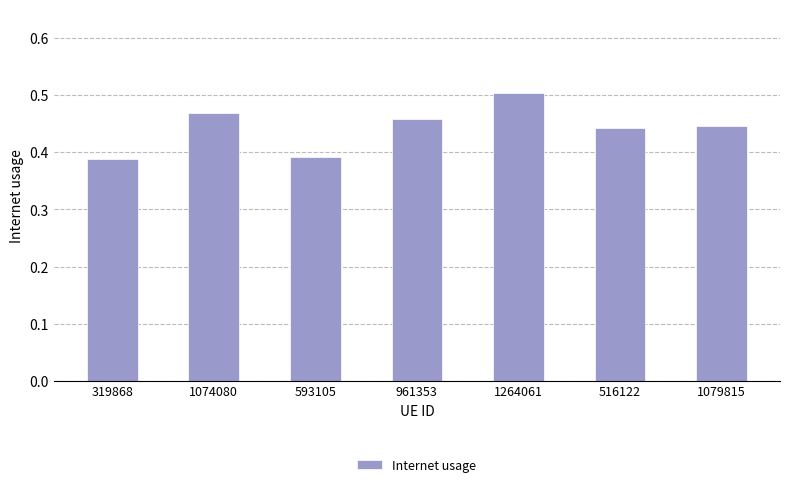

Does the chart contain stacked bars?

No